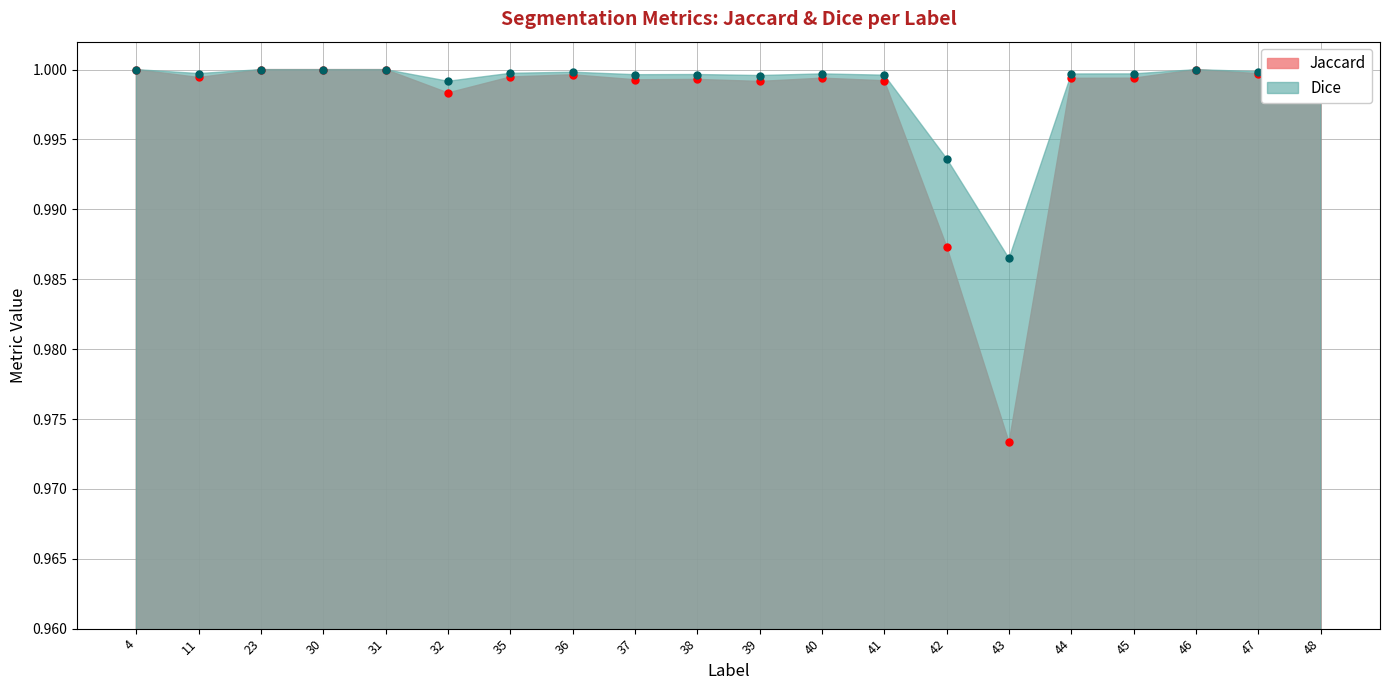

At which category does Jaccard reach its first local peak?

36